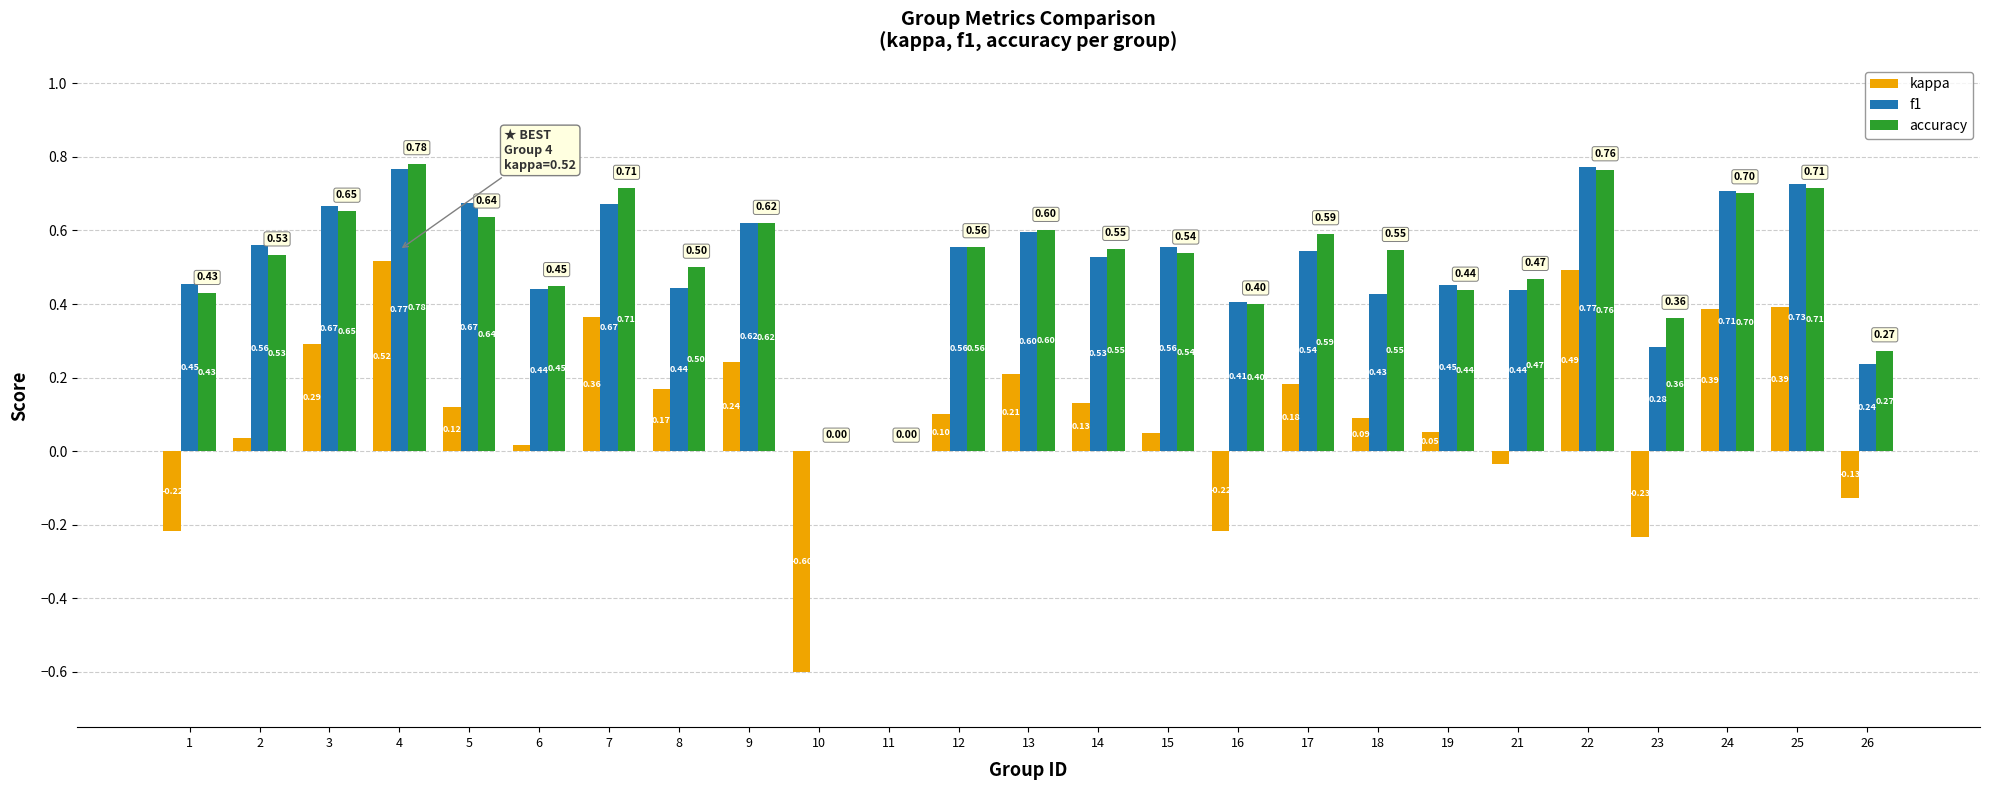

Between 3 and 18, which series saw the biggest shift?

f1